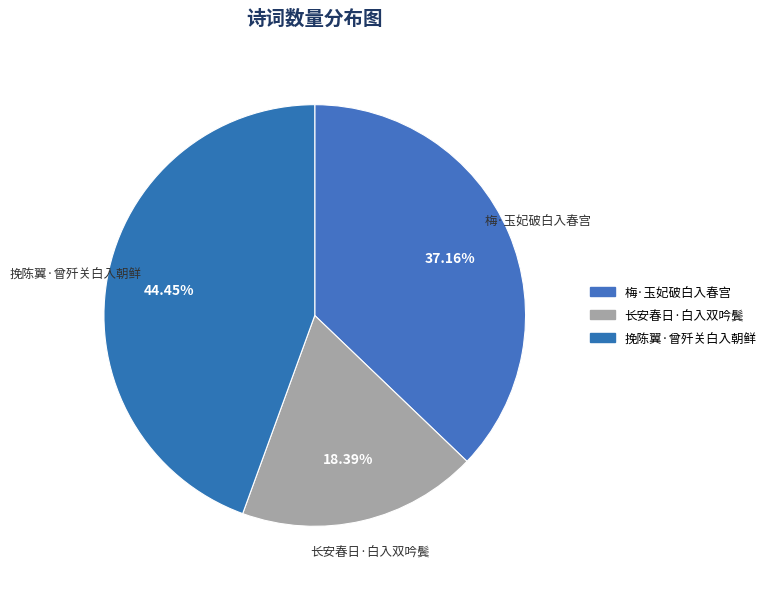

Which slice is the smallest?

长安春日·白入双吟鬓